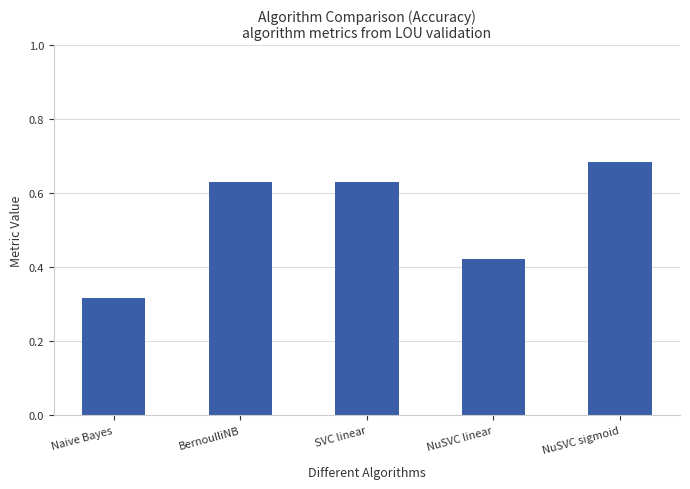

Which has a higher value, Naive Bayes or NuSVC sigmoid?

NuSVC sigmoid